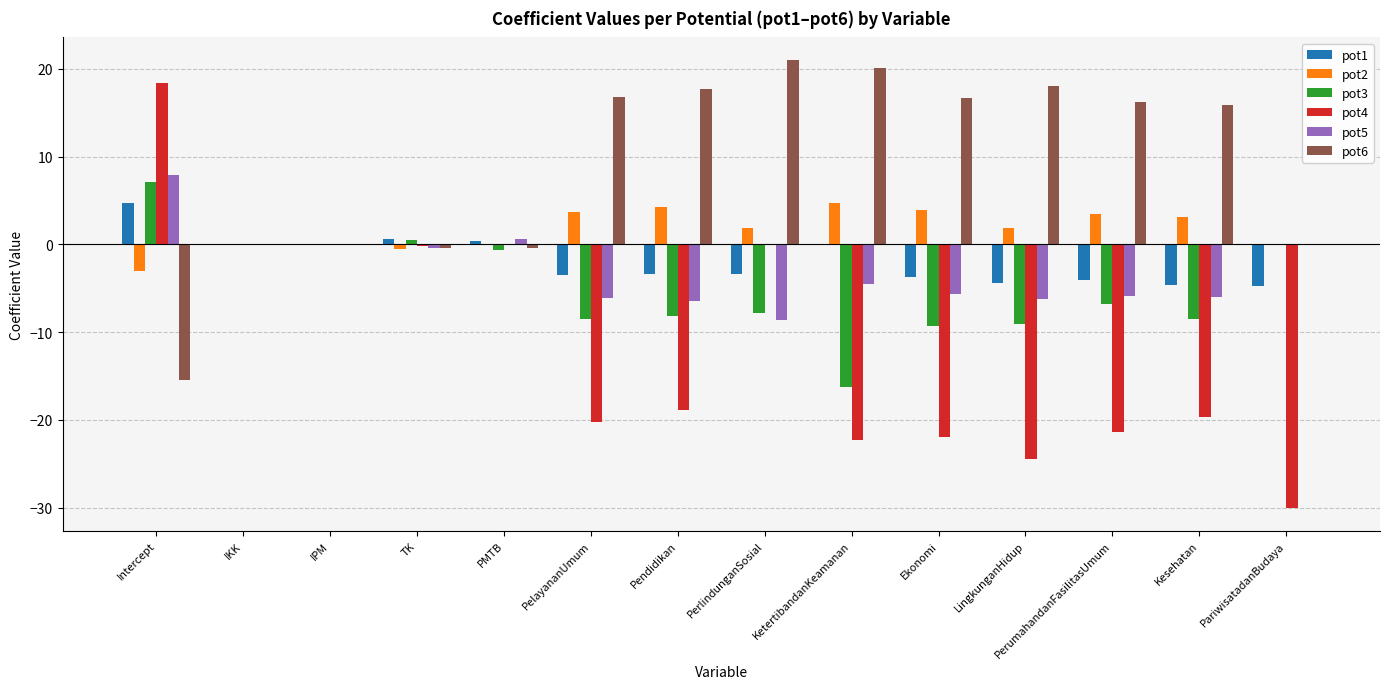

Which series changed the most between PerlindunganSosial and PariwisatadanBudaya?

pot4